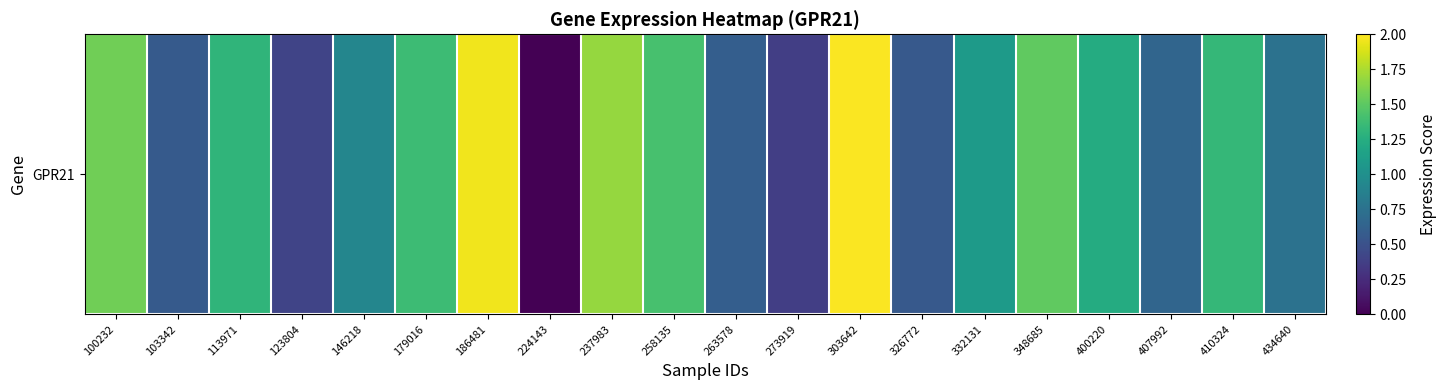

What is the greatest value displayed?

2.0